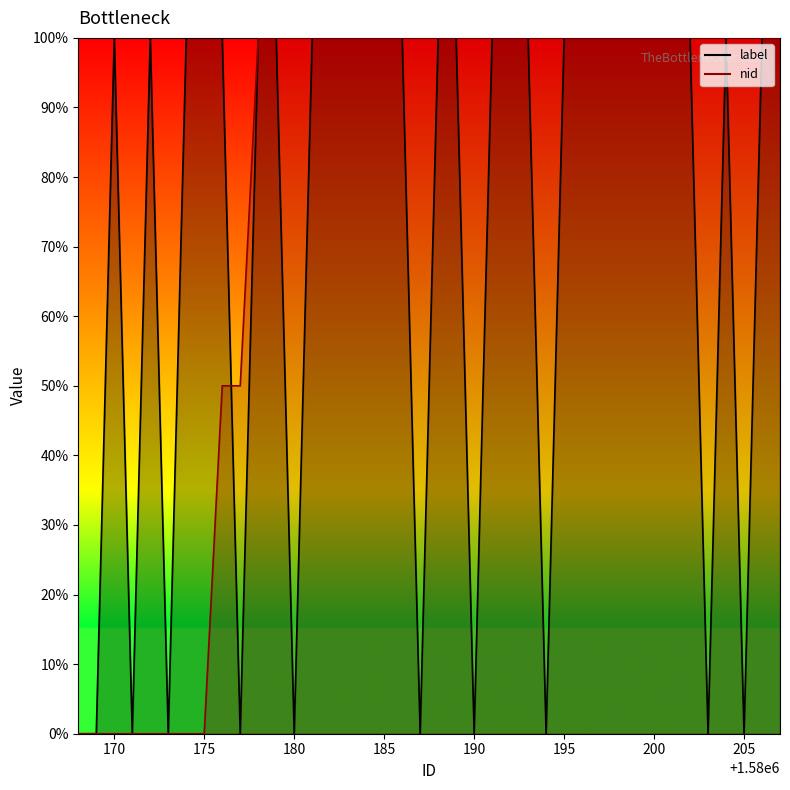

Which has a higher value, 1580185 or 1580176?

1580185